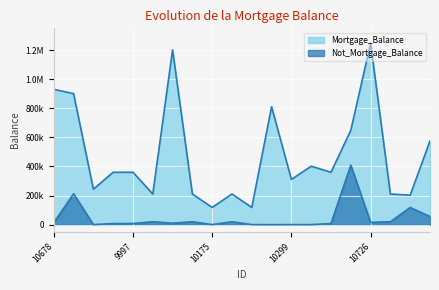

What is the label of the 11th point from the right?

10403